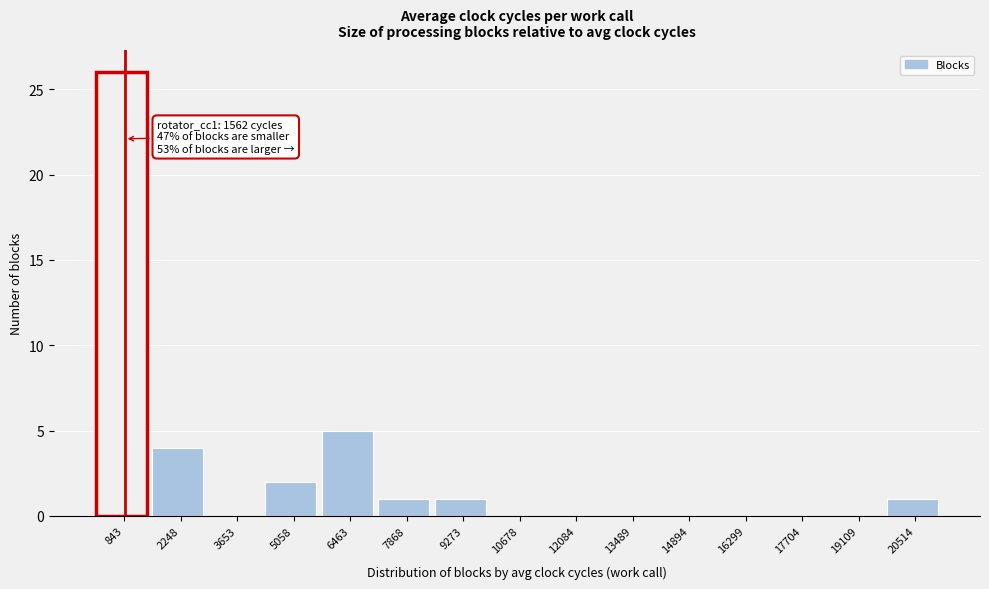

Reading right to left, transcribe all the data shown in this chart.

20514=1	19109=0	17704=0	16299=0	14894=0	13489=0	12084=0	10678=0	9273=1	7868=1	6463=5	5058=2	3653=0	2248=4	843=26